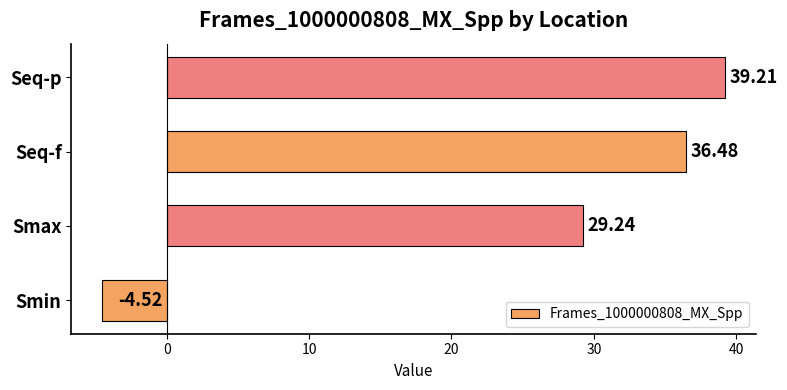

Does the chart contain stacked bars?

No